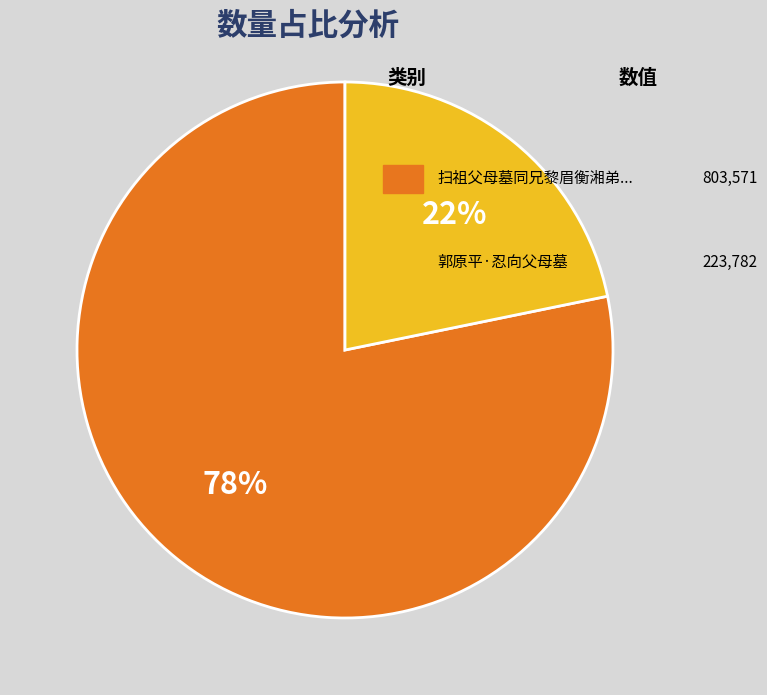

To the nearest percent, what is the average slice percentage?

50%